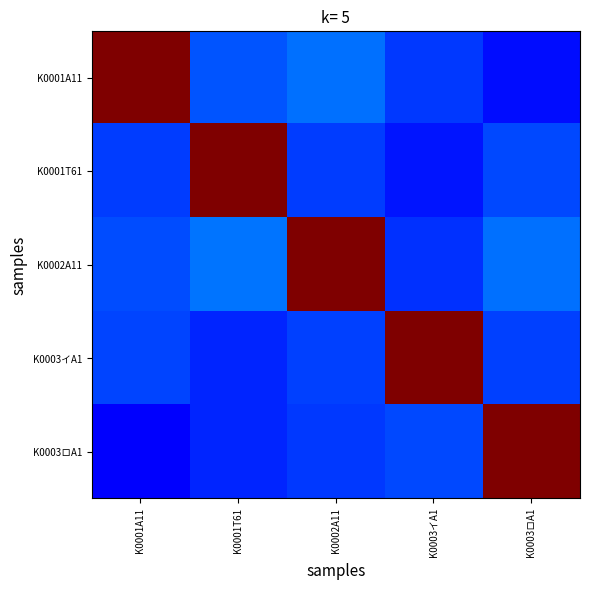

Reading right to left, what are all the values shown in this chart?

K0001A11: K0003ロA1=0.1	K0003イA1=0.2	K0002A11=0.2	K0001T61=0.2	K0001A11=1.0
K0001T61: K0003ロA1=0.2	K0003イA1=0.1	K0002A11=0.2	K0001T61=1.0	K0001A11=0.2
K0002A11: K0003ロA1=0.2	K0003イA1=0.2	K0002A11=1.0	K0001T61=0.2	K0001A11=0.2
K0003イA1: K0003ロA1=0.2	K0003イA1=1.0	K0002A11=0.2	K0001T61=0.2	K0001A11=0.2
K0003ロA1: K0003ロA1=1.0	K0003イA1=0.2	K0002A11=0.2	K0001T61=0.2	K0001A11=0.1